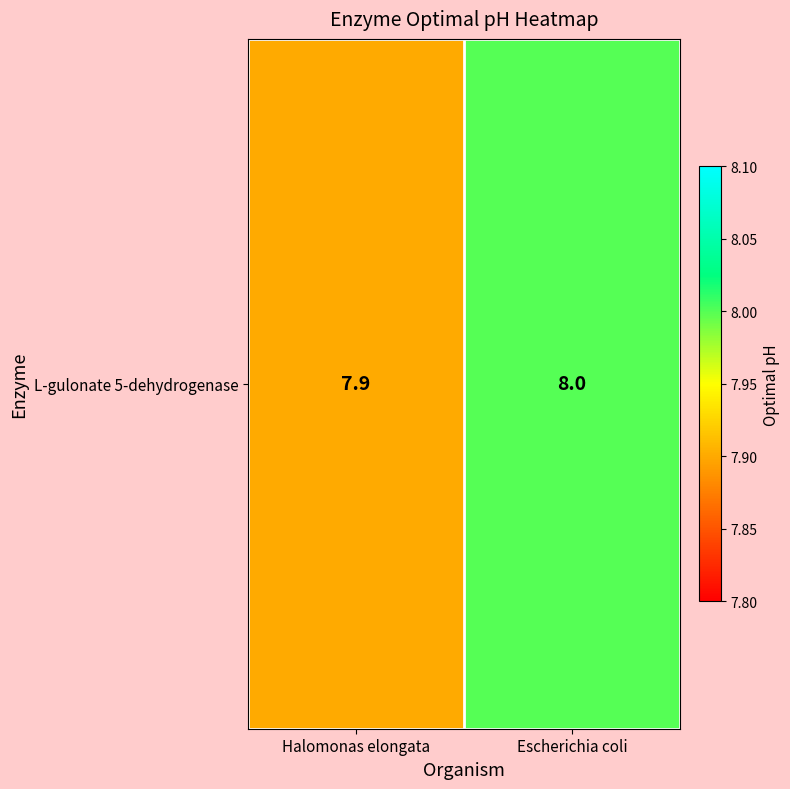

What is the difference between the maximum and minimum values?

0.1